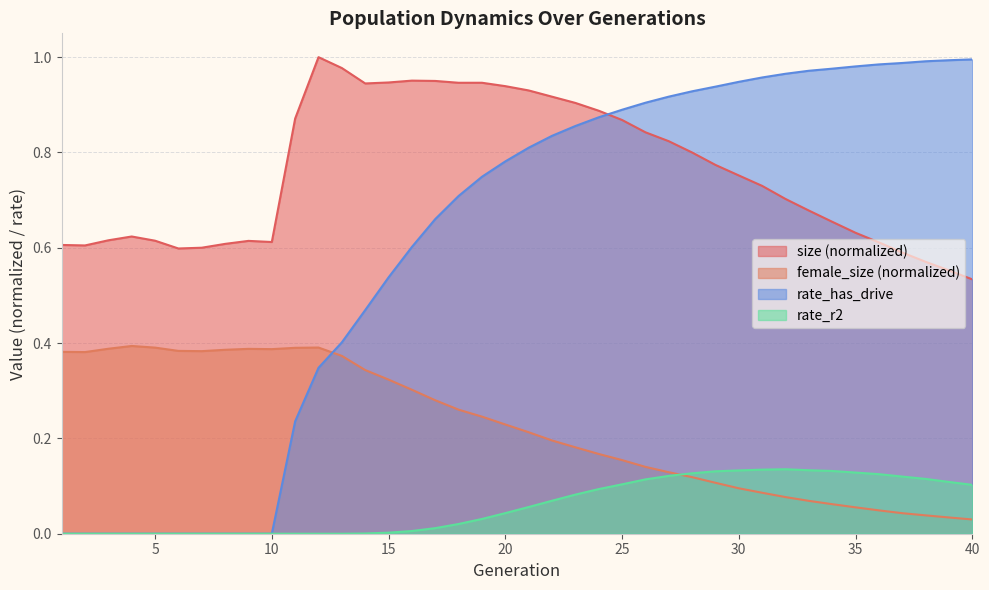

True or false: rate_has_drive has a value of 0.0 at 3.

True